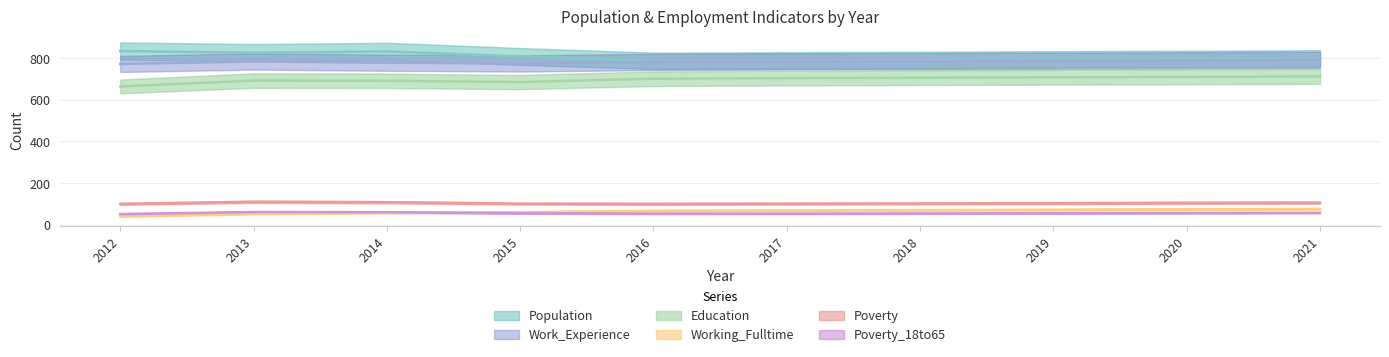

What are all the series names shown in the legend?

Population, Education, Work_Experience, Working_Fulltime, Poverty, Poverty_18to65